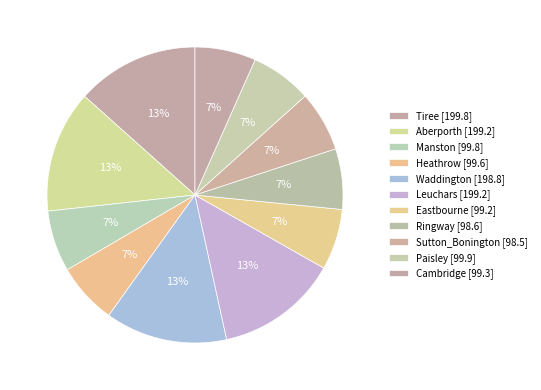

Which category has the biggest portion of the pie?

Tiree (1979)